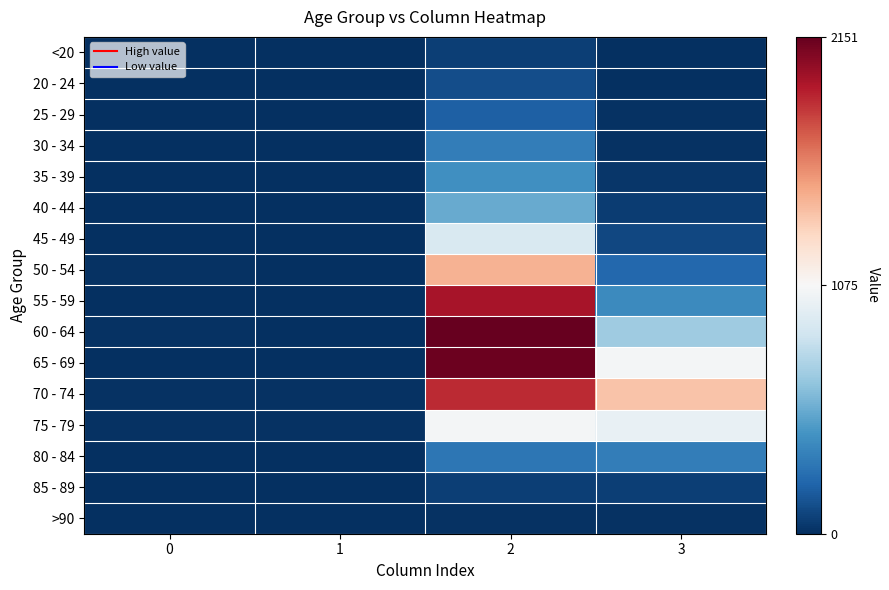

Which series has the largest range (max minus min)?

60 - 64